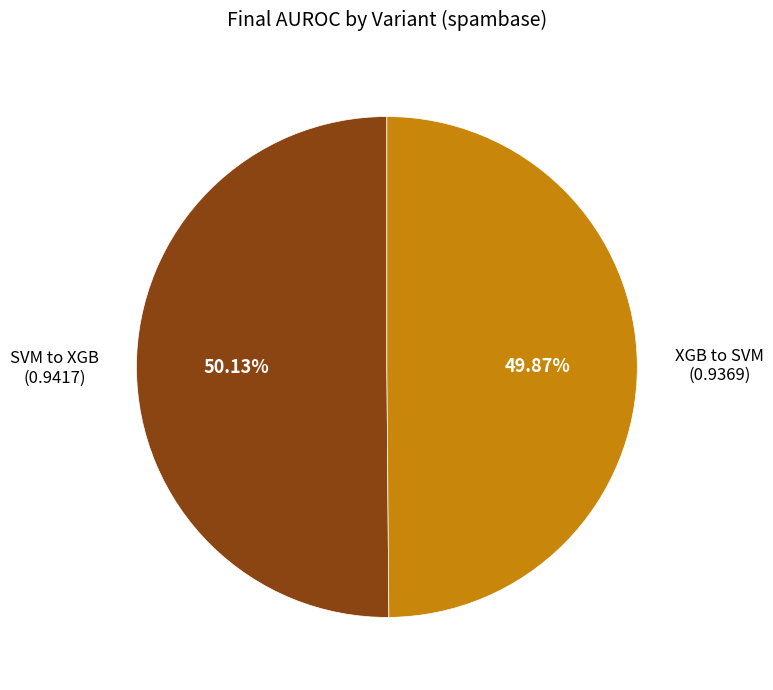

Is there a majority slice in this chart?

Yes